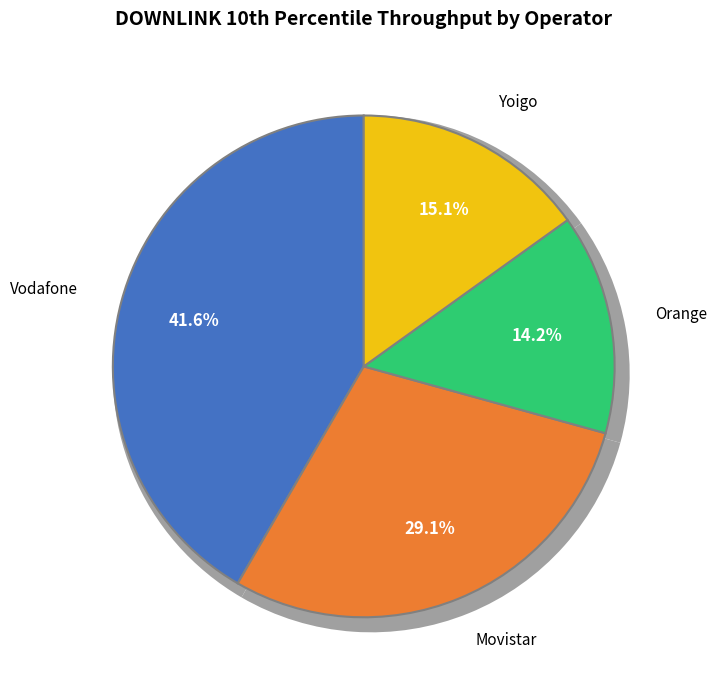

To the nearest percent, what is the difference between the Yoigo and Movistar slice percentages?

14%